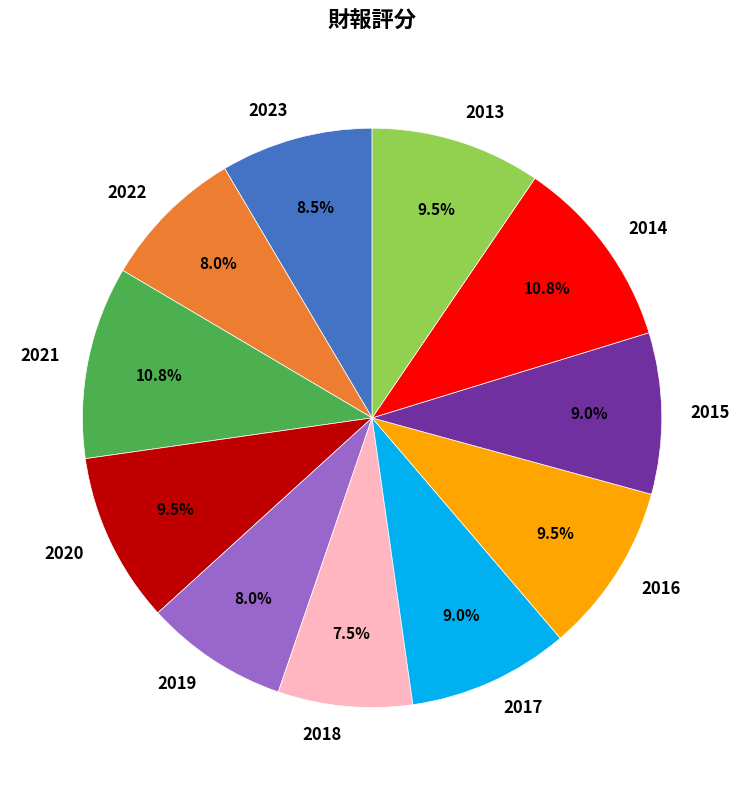

To the nearest percent, what is the difference between the largest and smallest slice percentages?

3%